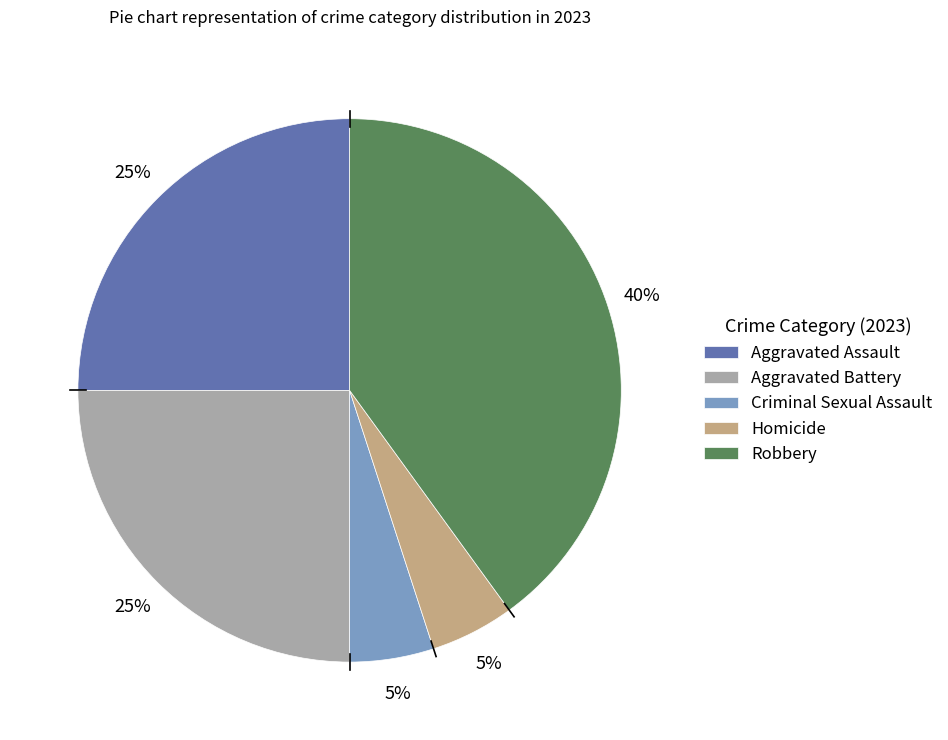

True or false: Homicide accounts for 1% of the total.

False